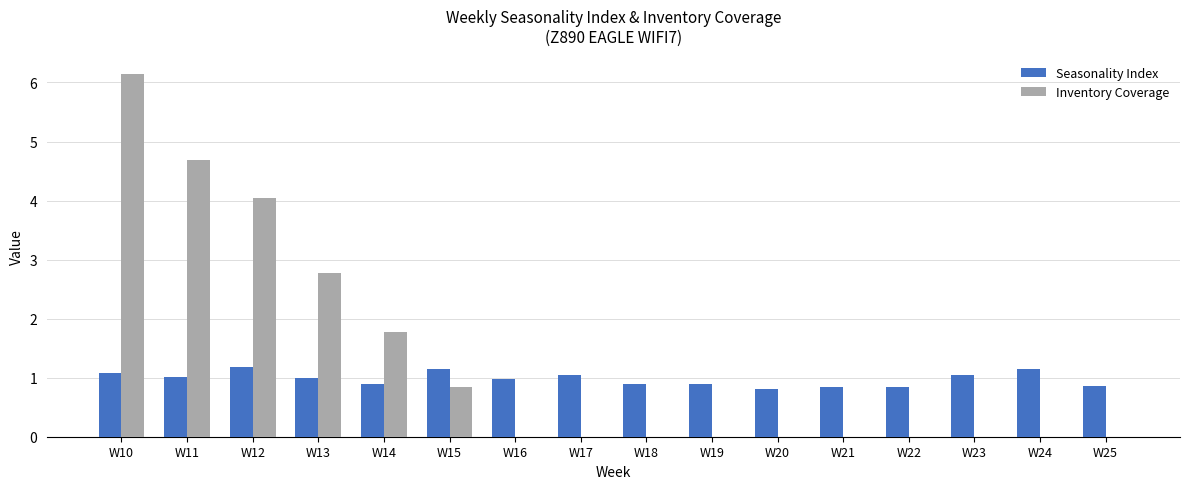

Is the value of Inventory Coverage at W20 greater than the value of Seasonality Index at W24?

No